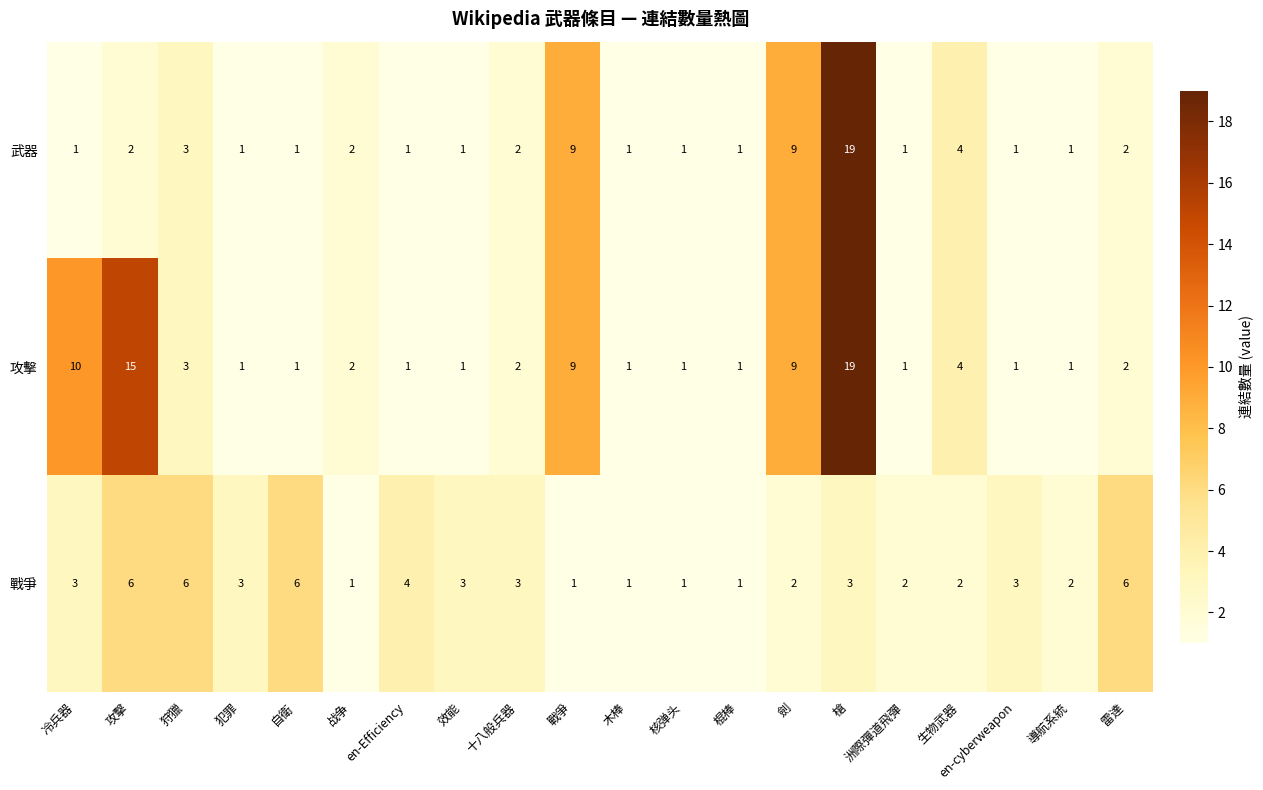

What is the maximum value for 戰爭?

6